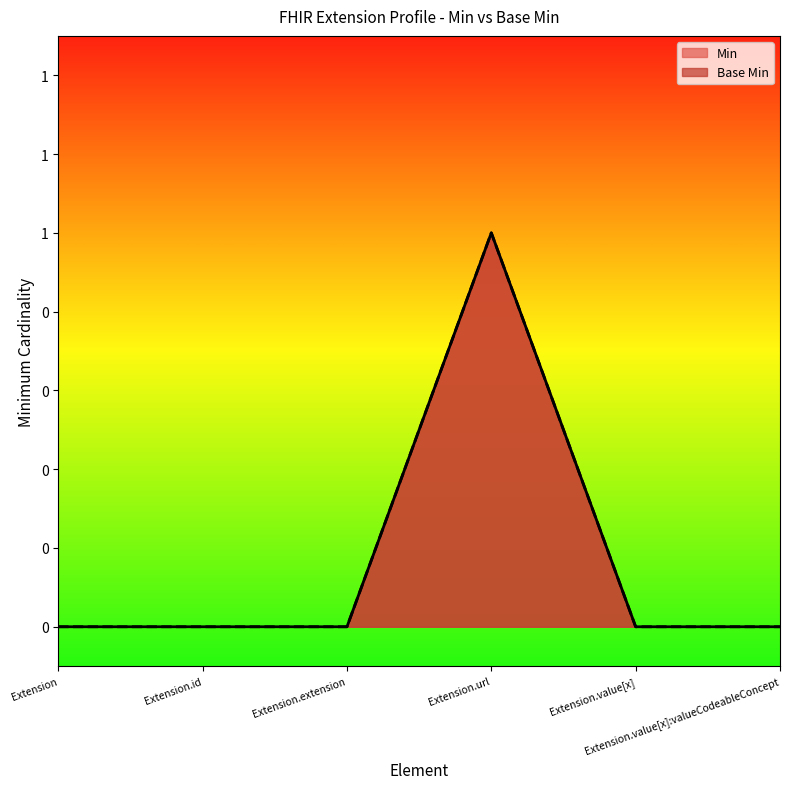

Reading right to left, what are all the values shown in this chart?

Min: Extension.value[x]:valueCodeableConcept=0	Extension.value[x]=0	Extension.url=1	Extension.extension=0	Extension.id=0	Extension=0
Base Min: Extension.value[x]:valueCodeableConcept=0	Extension.value[x]=0	Extension.url=1	Extension.extension=0	Extension.id=0	Extension=0